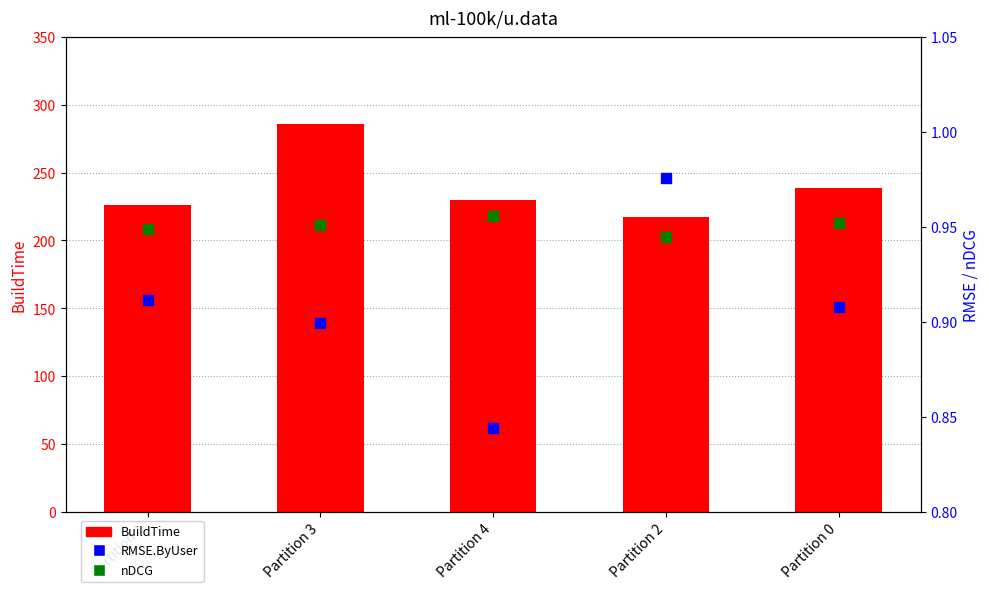

Is the value of RMSE.ByUser at Partition 2 greater than the value of nDCG at Partition 0?

Yes